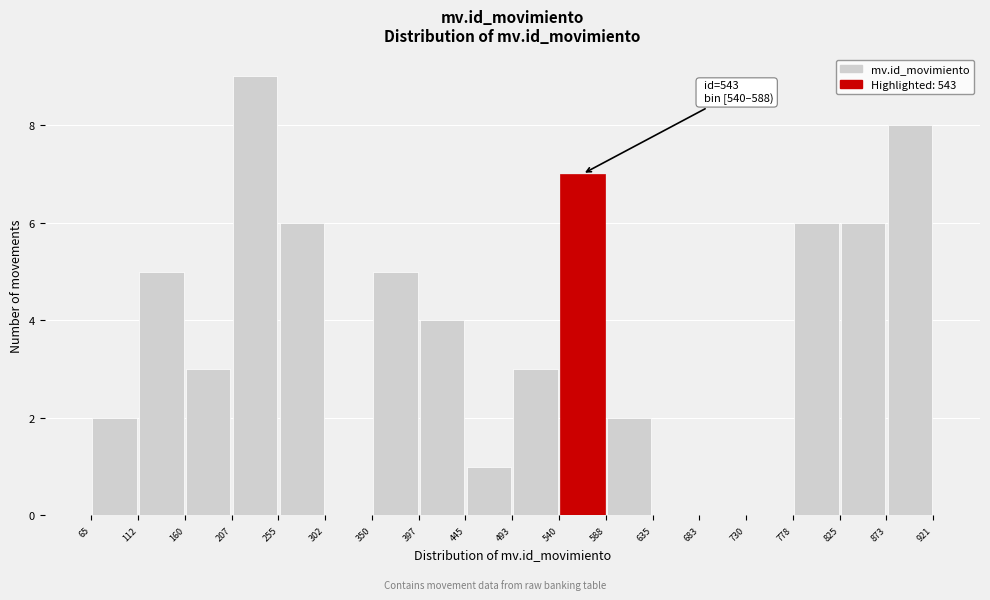

Which range on the x-axis has the tallest bar?

207 to 255